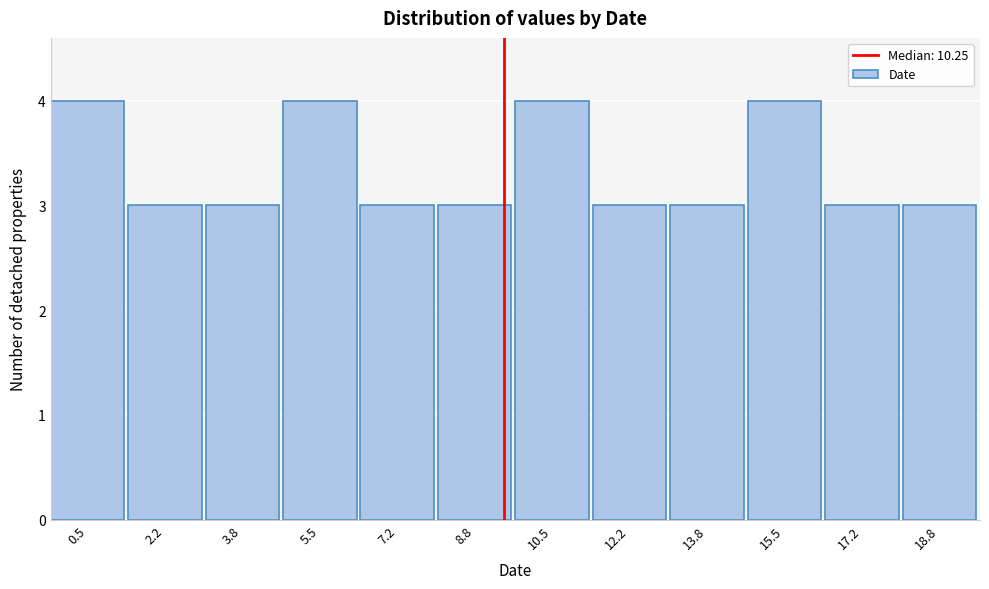

Reading left to right, what are all the values shown in this chart?

4	3	3	4	3	3	4	3	3	4	3	3